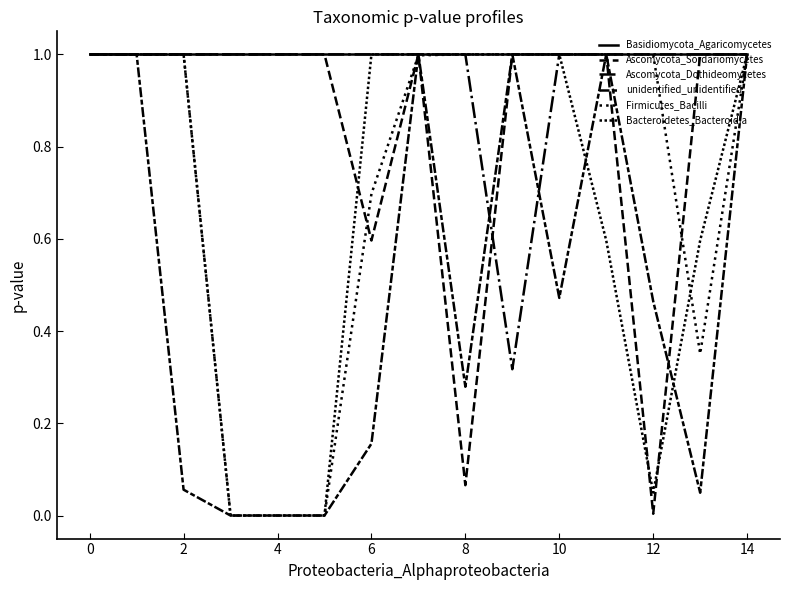

How many lines are shown in the chart?

6